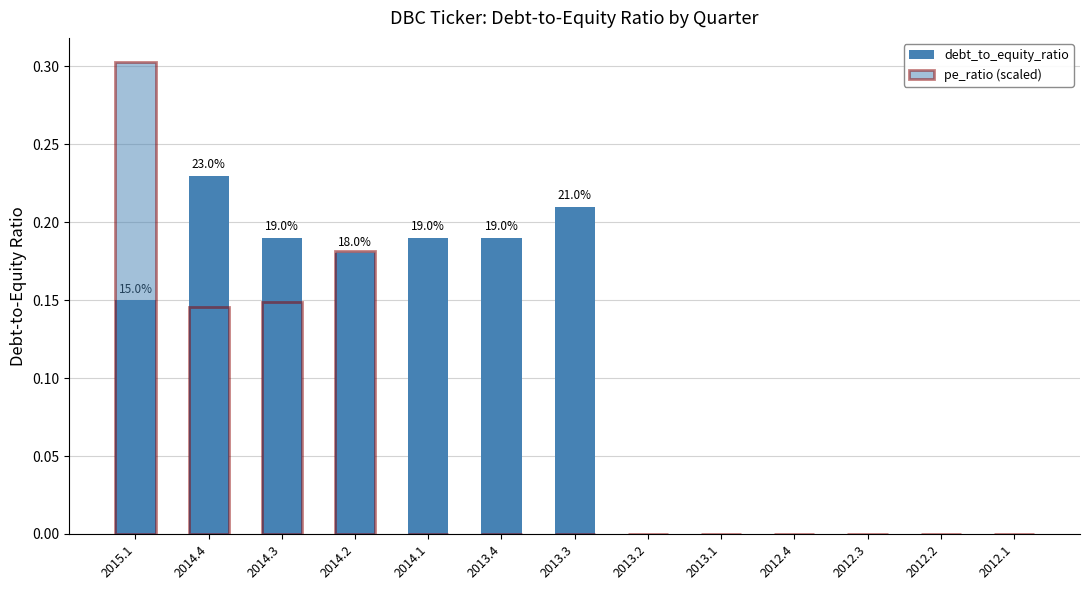

Does the chart contain stacked bars?

No